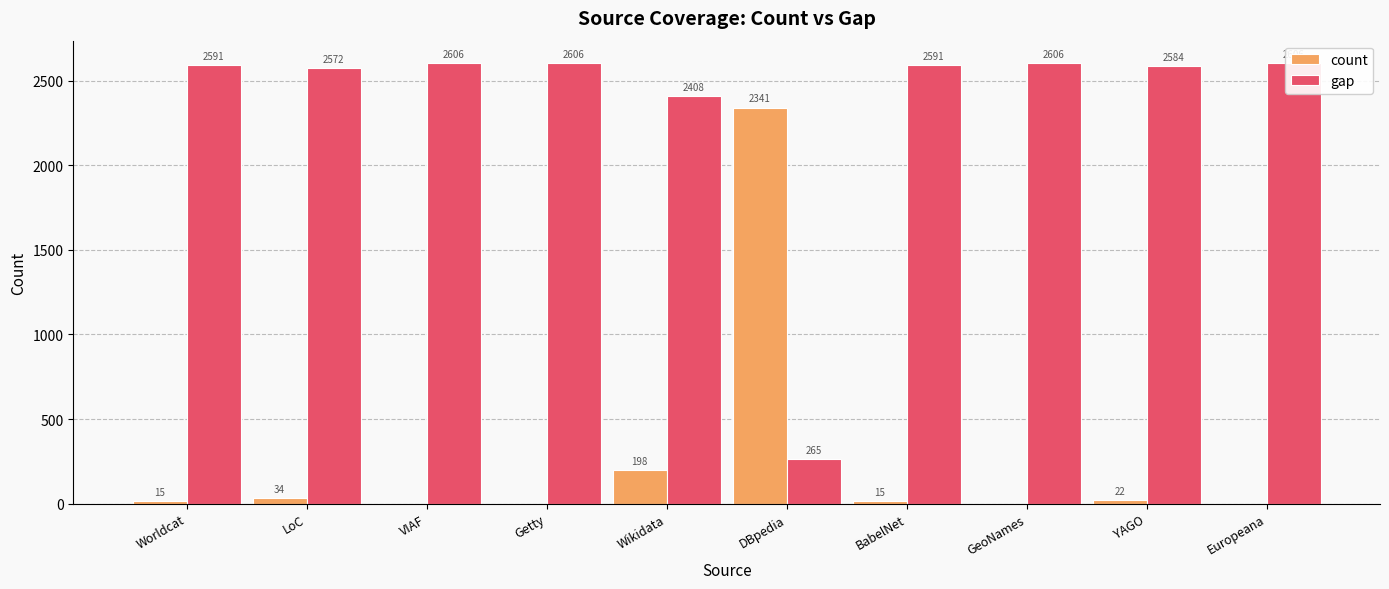

Where does the count series first go above 15?

LoC